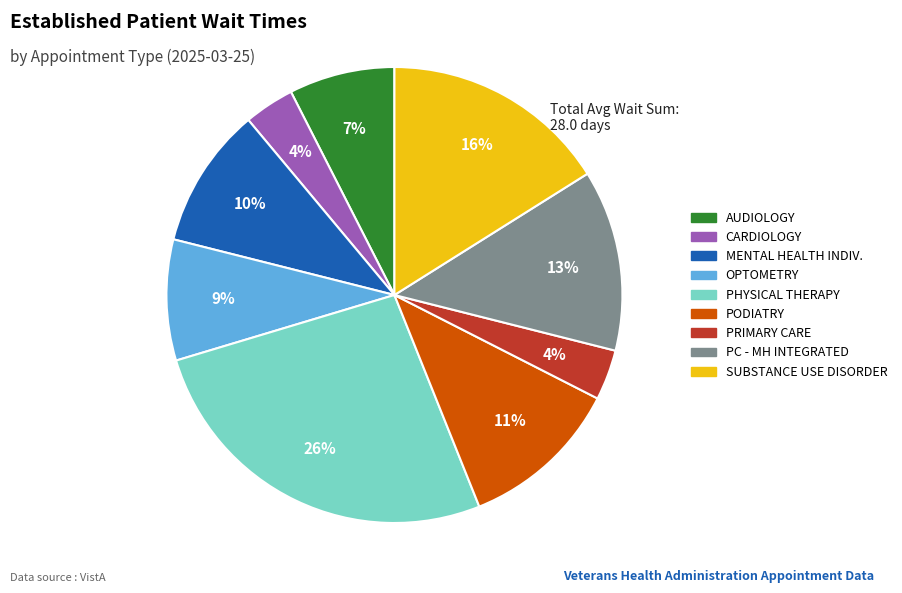

Is it true that PODIATRY is 11% of the pie?

True